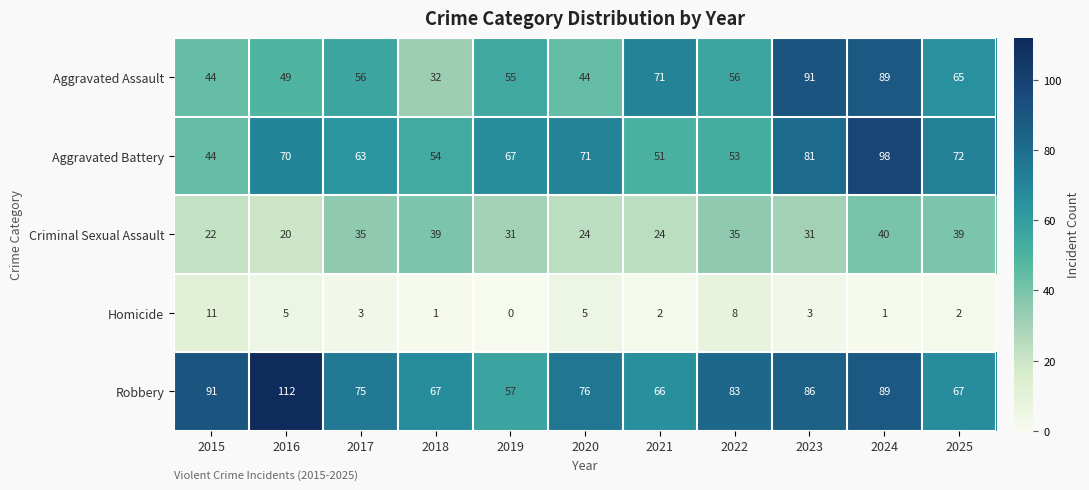

Where does the Aggravated Battery series first go above 67?

2016